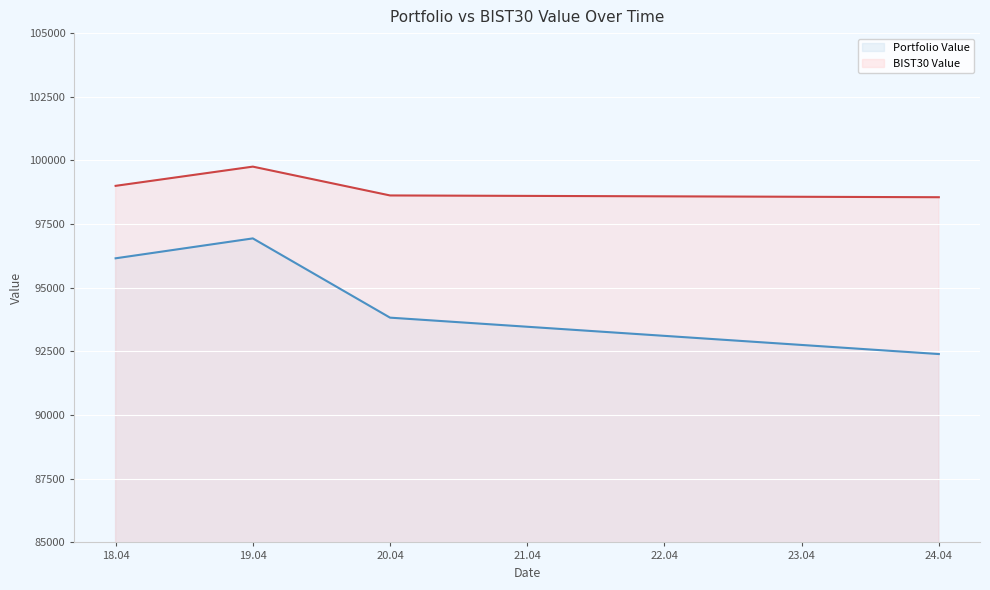

Does the chart display data point markers on the line(s)?

No